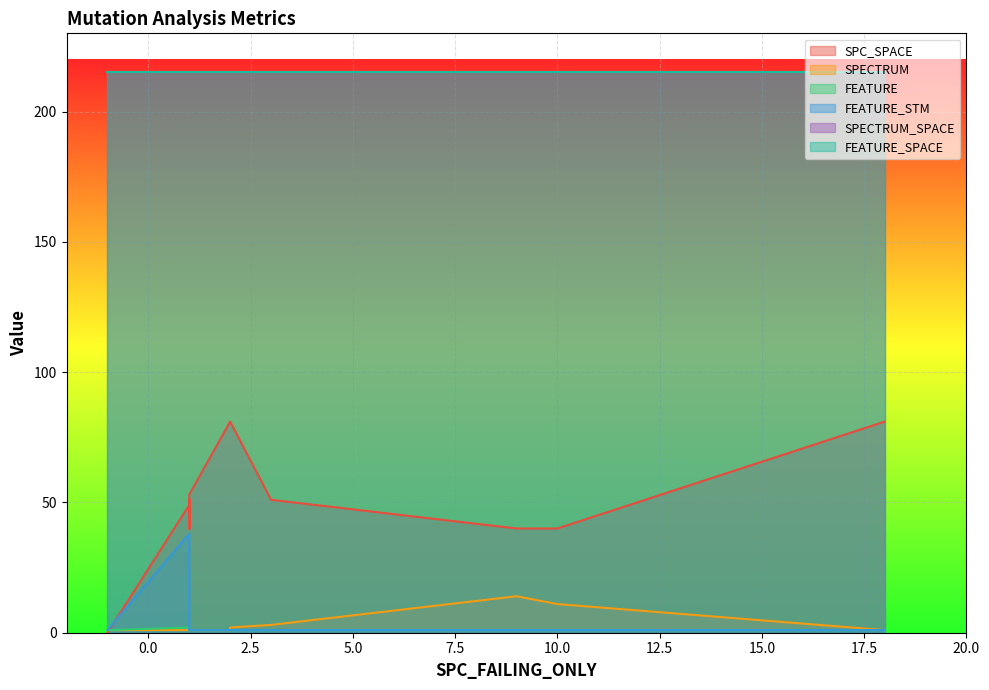

True or false: SPECTRUM_SPACE has more than 1 interior local peaks.

False